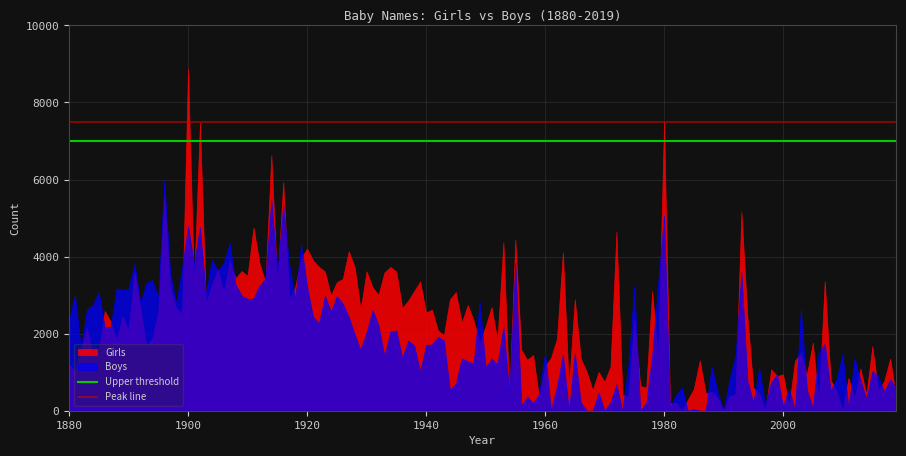

What is the value of the Peak line point at the 1st from the left?

7500